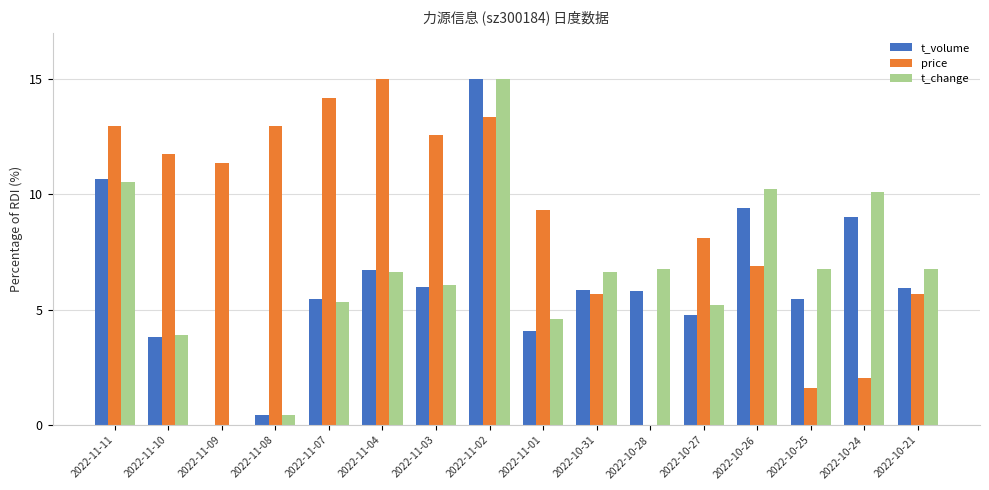

Between 2022-11-07 and 2022-10-28, which series saw the biggest shift?

price